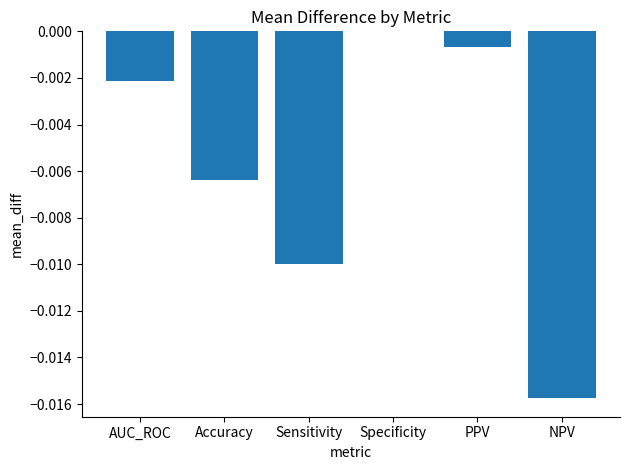

True or false: the data shows 0.0 at Specificity.

True